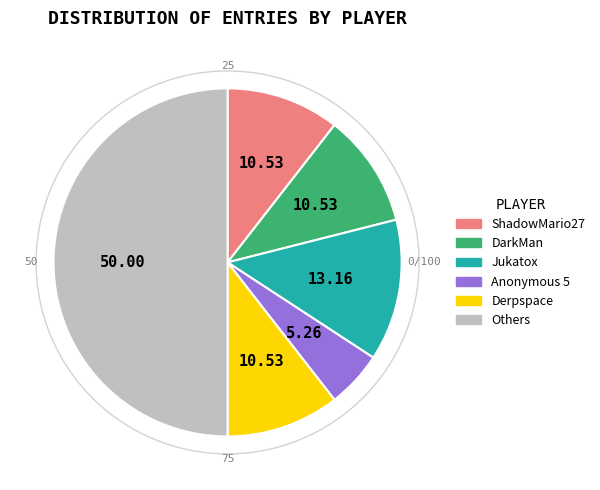

Count the number of slices in the pie.

6